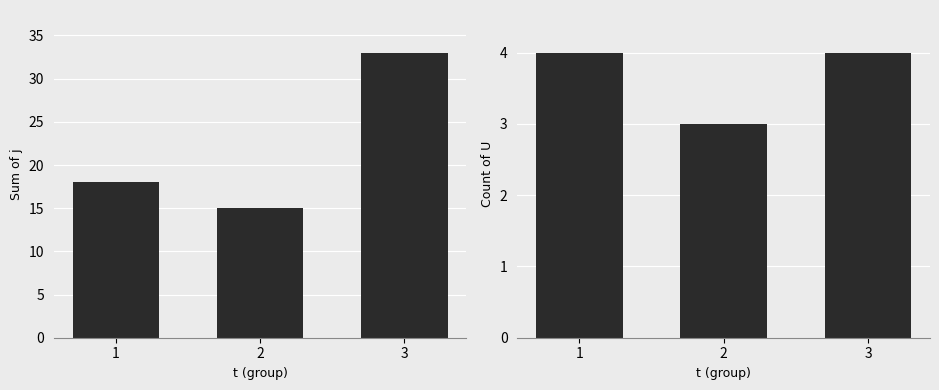

How many bars are there in each group?

2